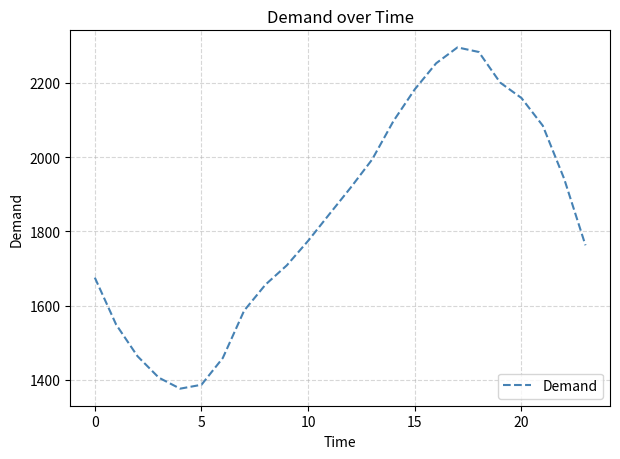

What is the smallest value displayed?

1376.4